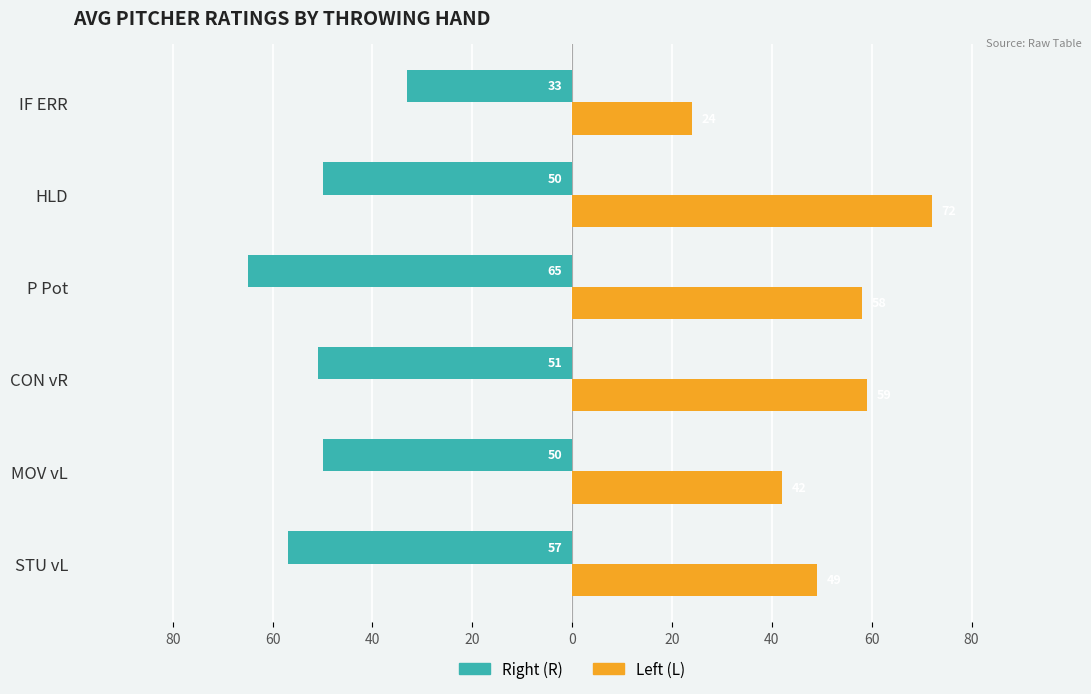

What is the difference between the maximum and minimum values in the Left (L) series?

48